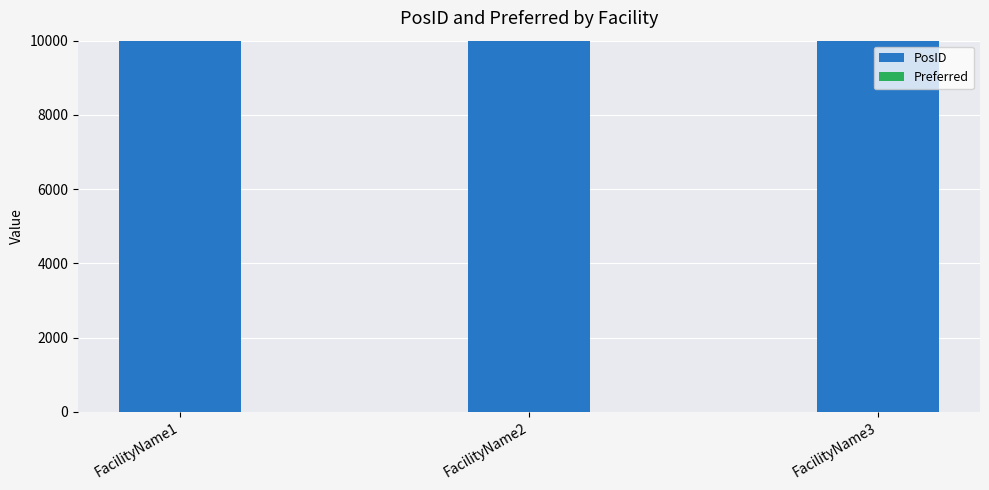

What is the value of the PosID bar at the 2nd from the left?

10001